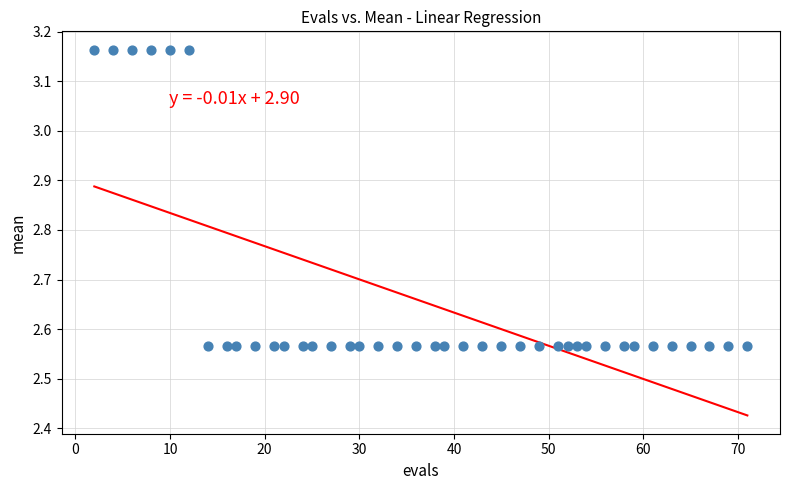

What is the range of Y values (max minus min)?

0.6